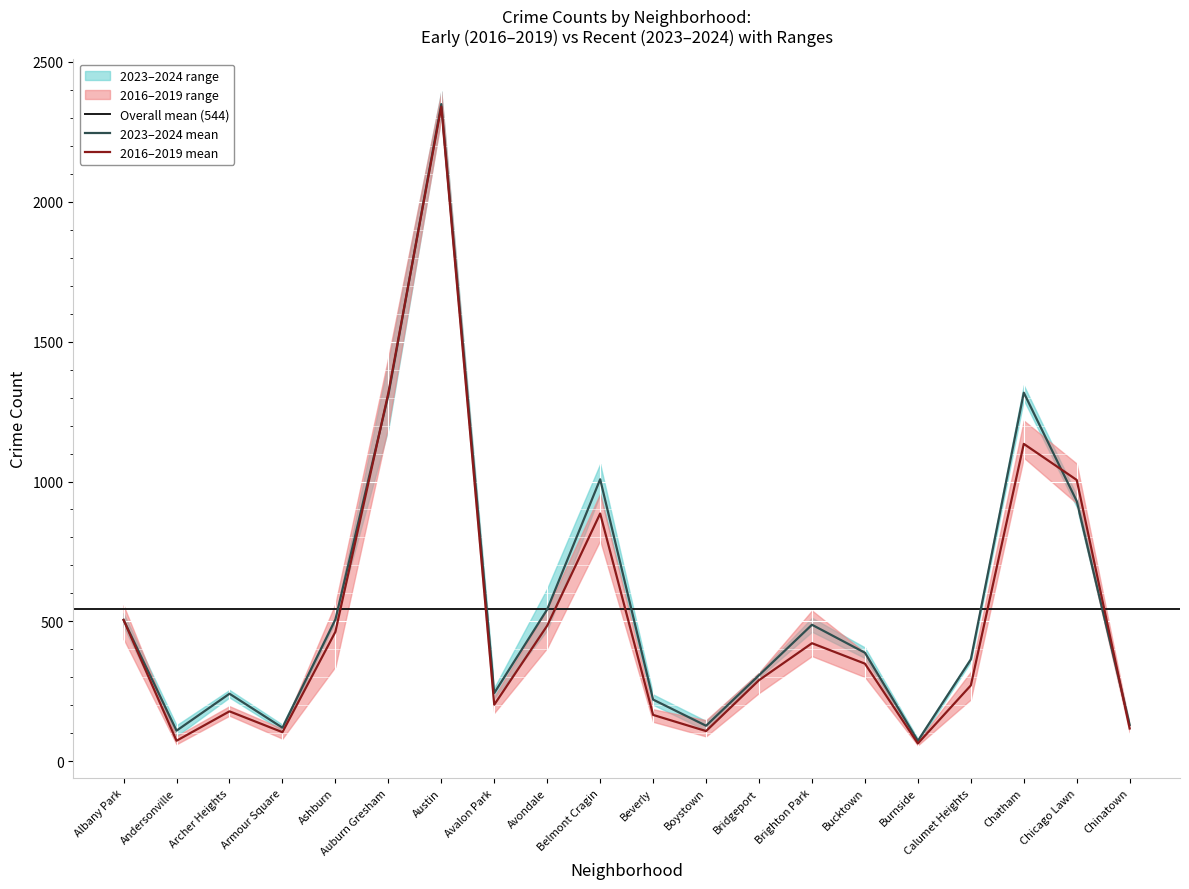

The value of 2023–2024 mean at Chatham is 1317.5. True or false?

True